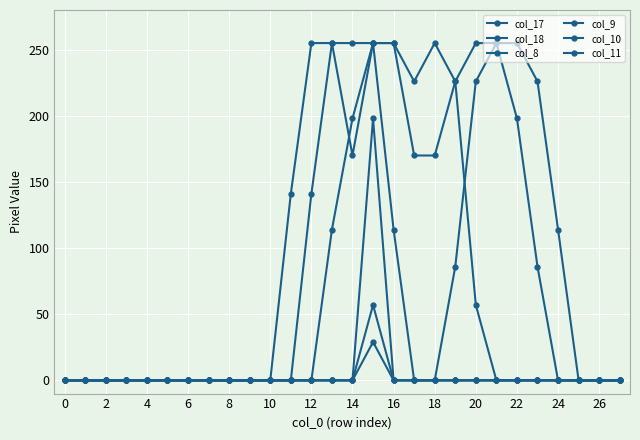

How many series are shown in this chart?

6